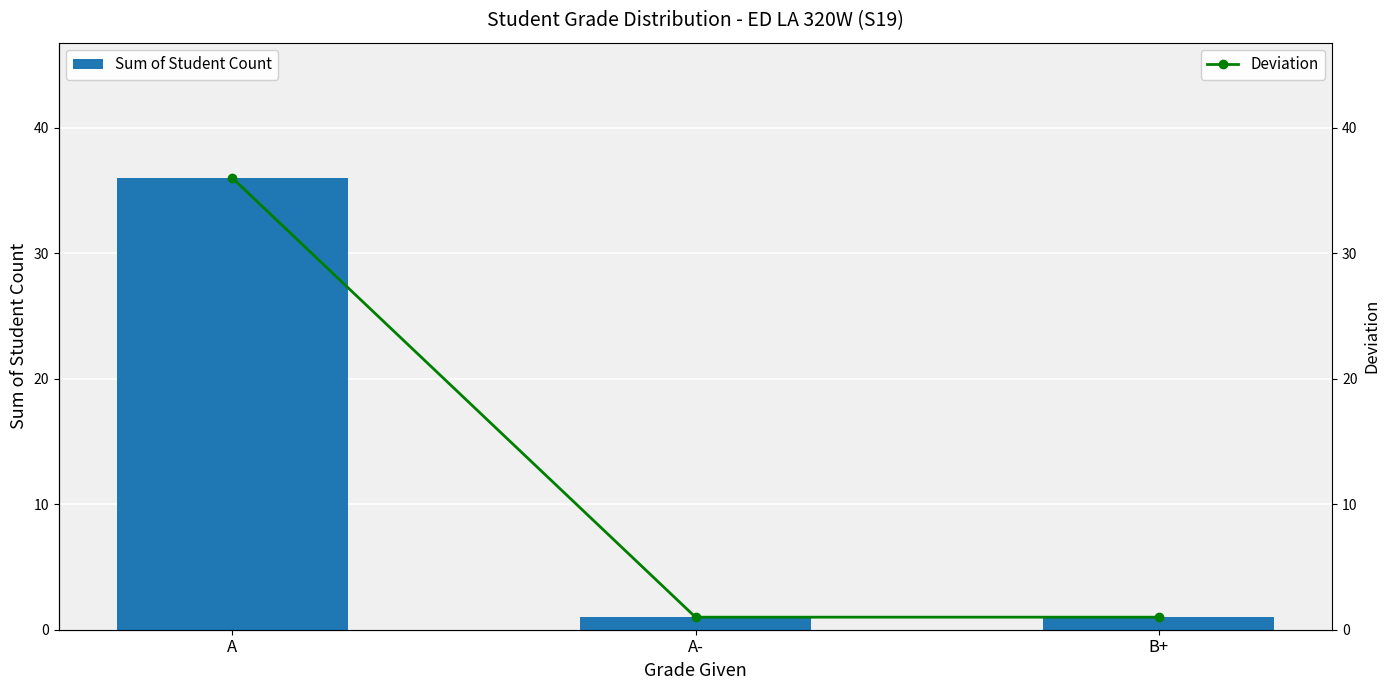

What are all the series names shown in the legend?

Sum of Student Count, Deviation